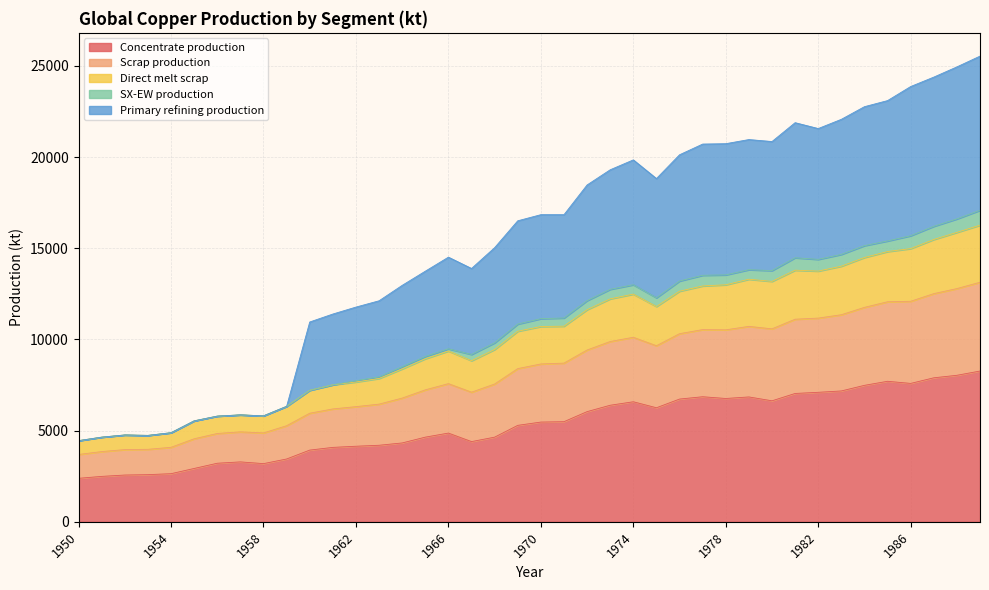

How many data points in Direct melt scrap are less than 10710?

20